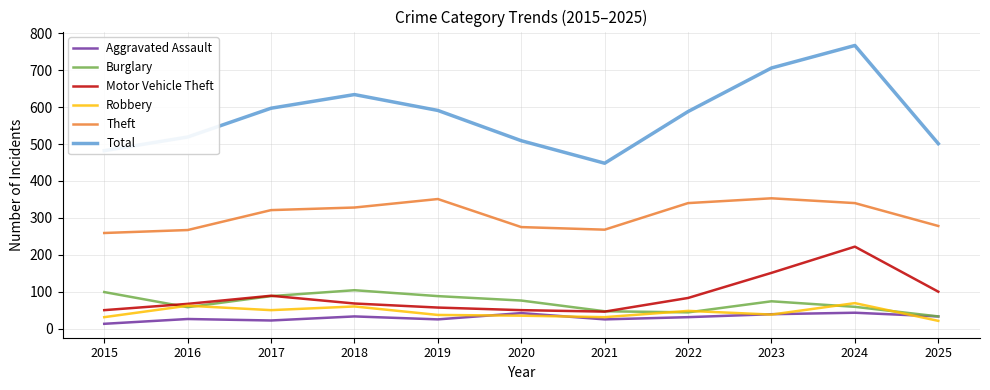

Is it true that Aggravated Assault equals 67 at 2023?

False